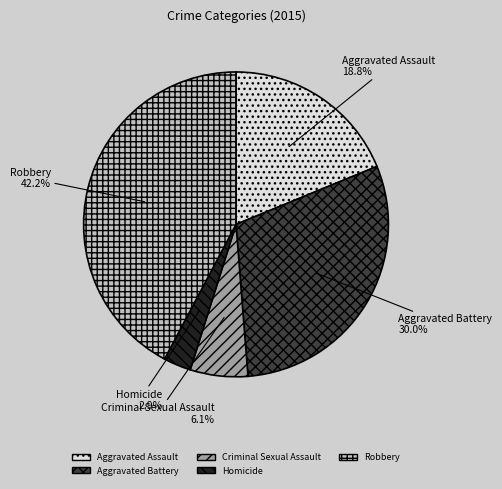

Is Criminal Sexual Assault the majority of the pie?

No